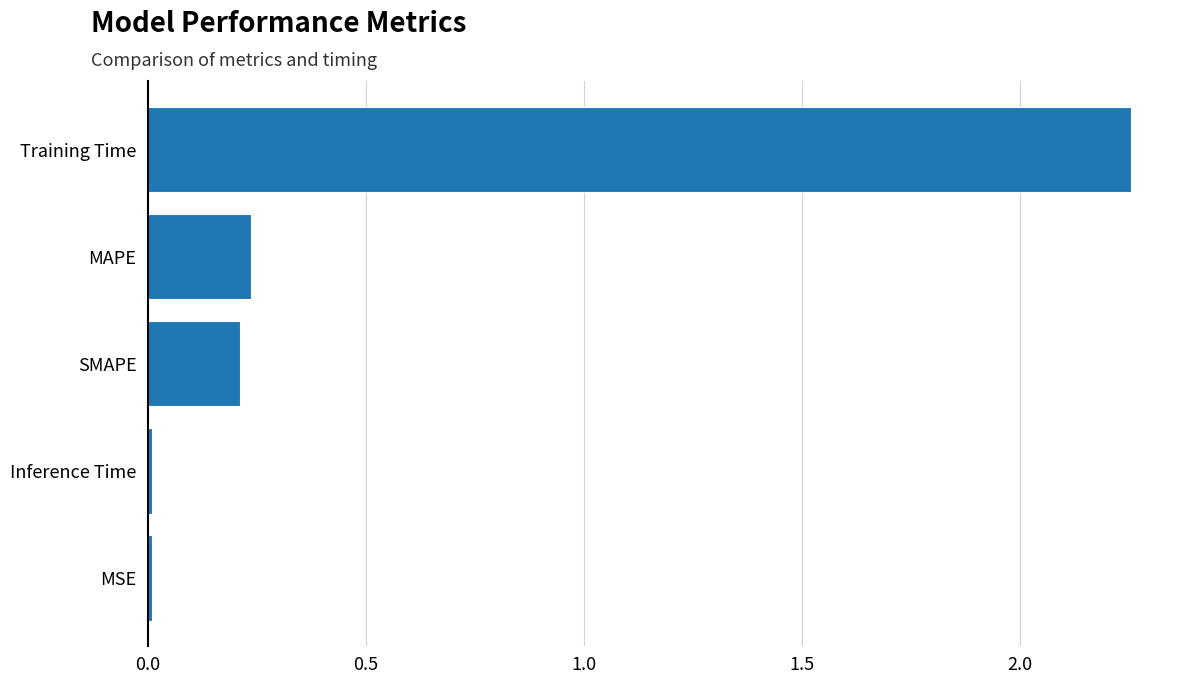

What is the average value?

0.5